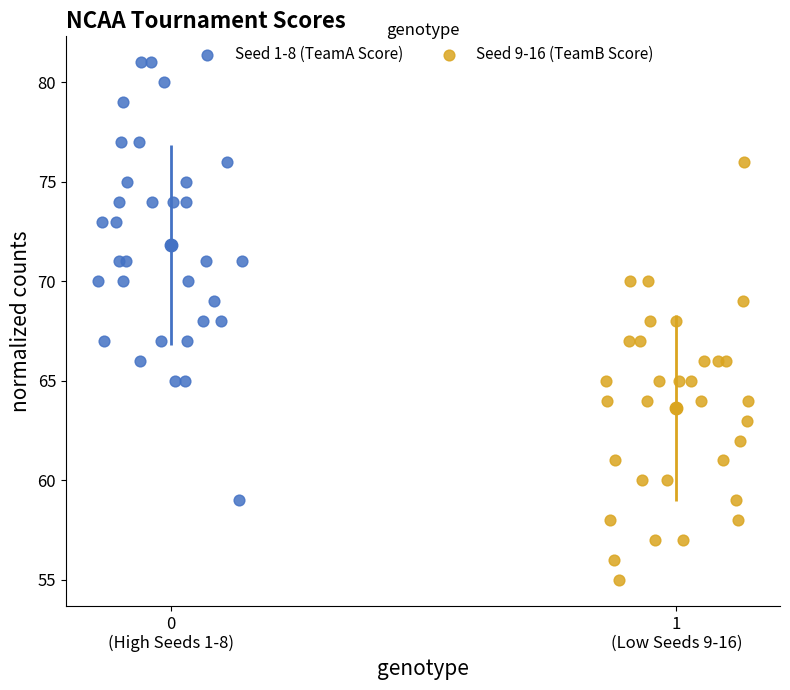

Which series contains the lowest Y value?

Seed 9-16 (TeamB Score)